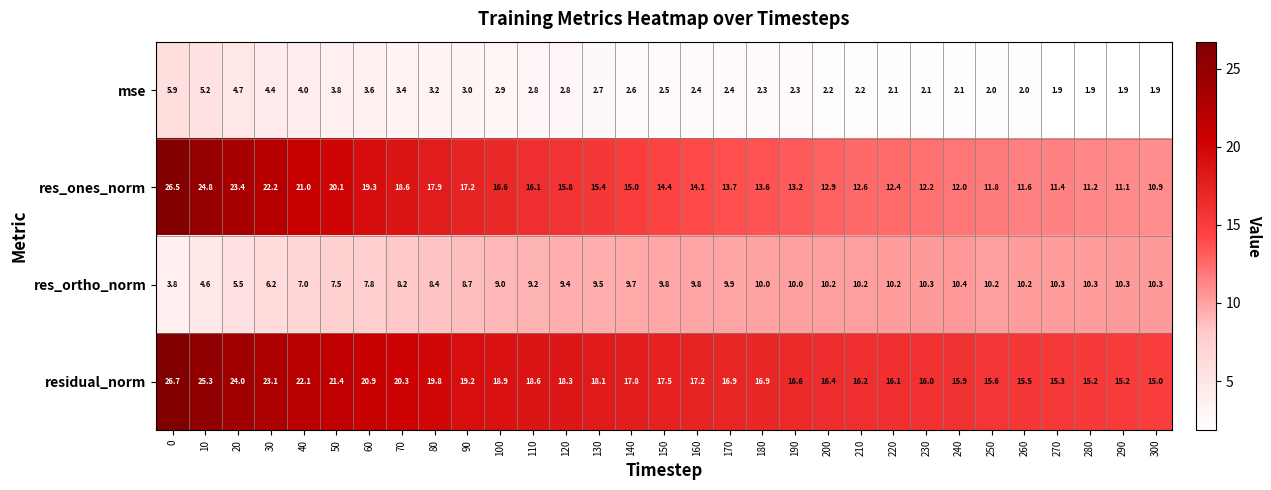

Which series has the largest total across all categories?

residual_norm